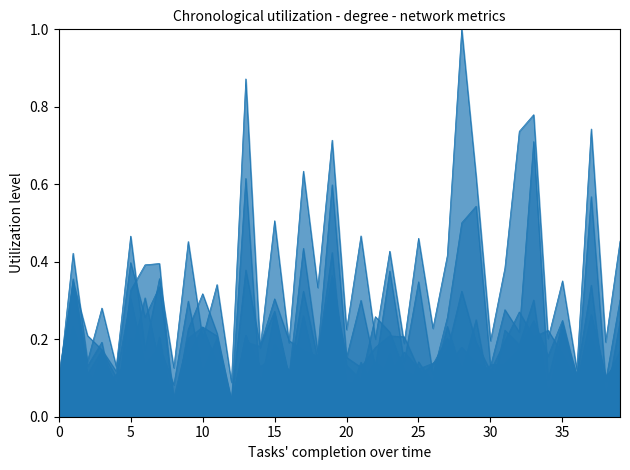

Where is the first local maximum for N-I Degree?

5